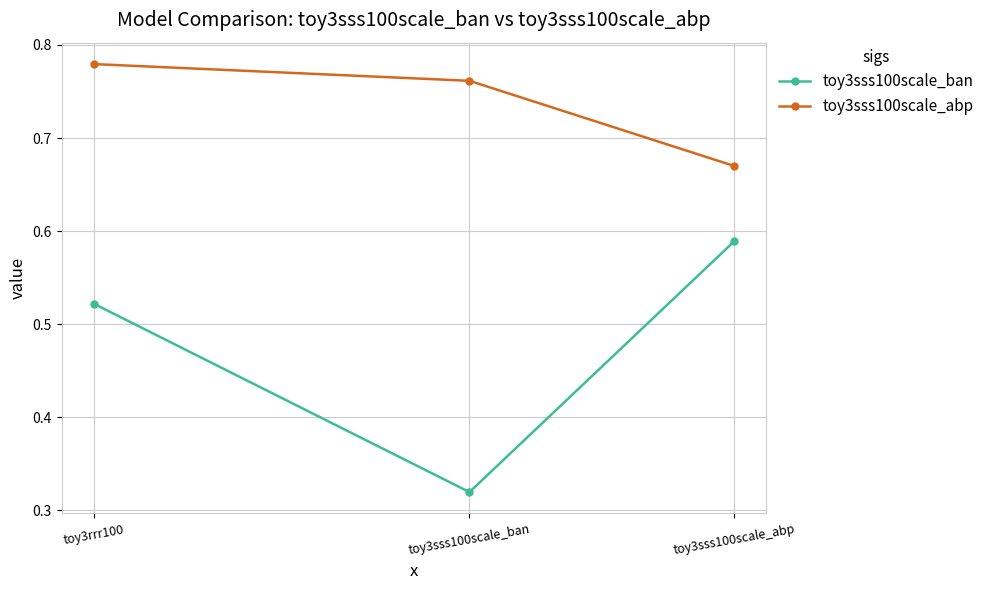

Which series has the largest total across all categories?

toy3sss100scale_abp